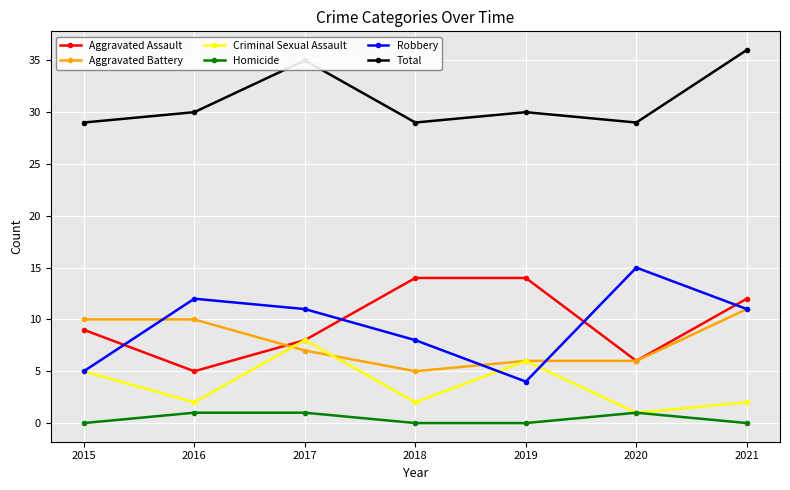

At which label is Criminal Sexual Assault closest to 4?

2015